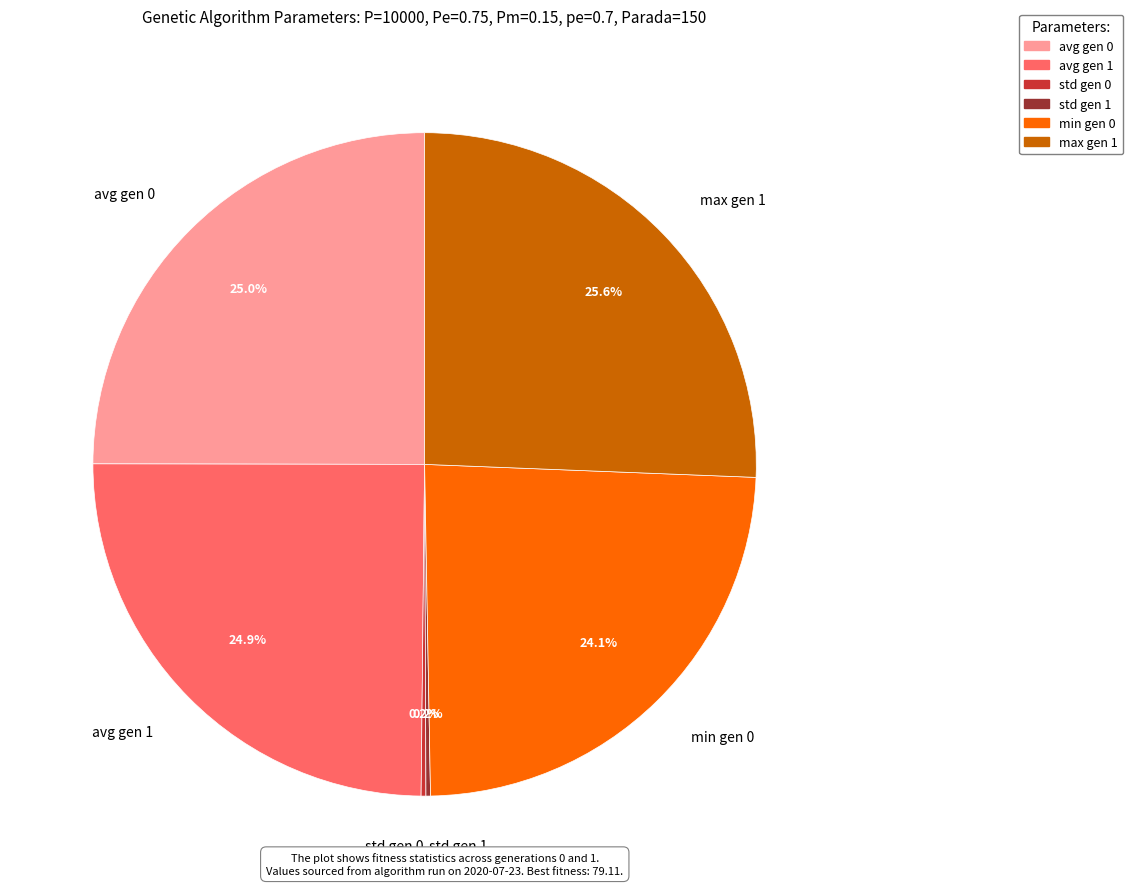

What is the largest slice in the pie chart?

max gen 1